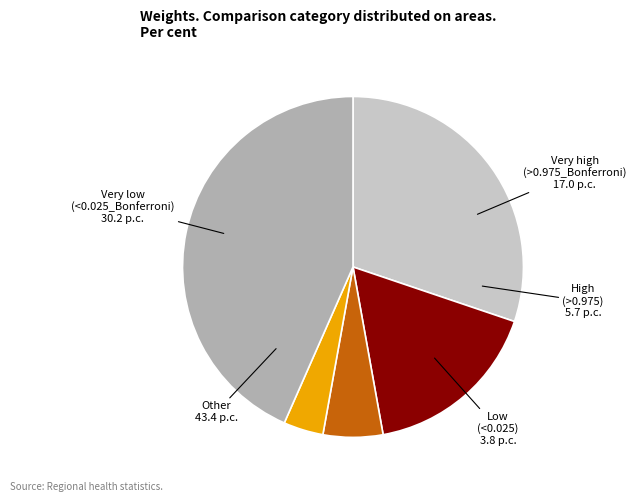

Does any single category account for the majority?

No